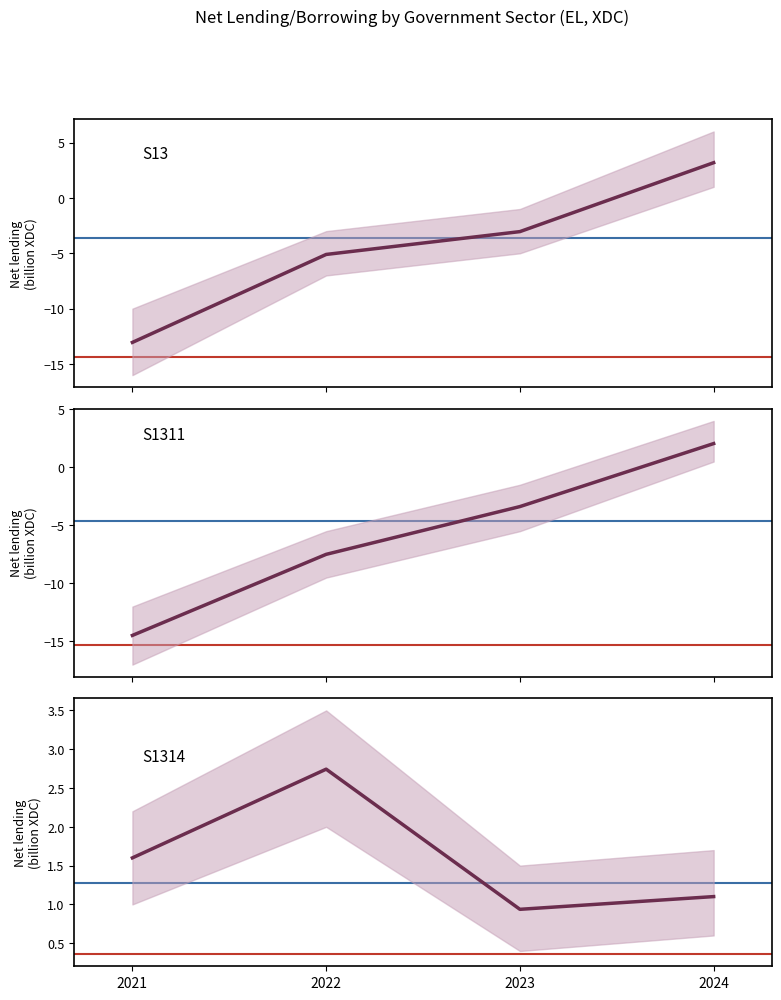

Is the value of S1314 (Local Government) at 2024 greater than the value of S1311 (Central Government) at 2022?

Yes